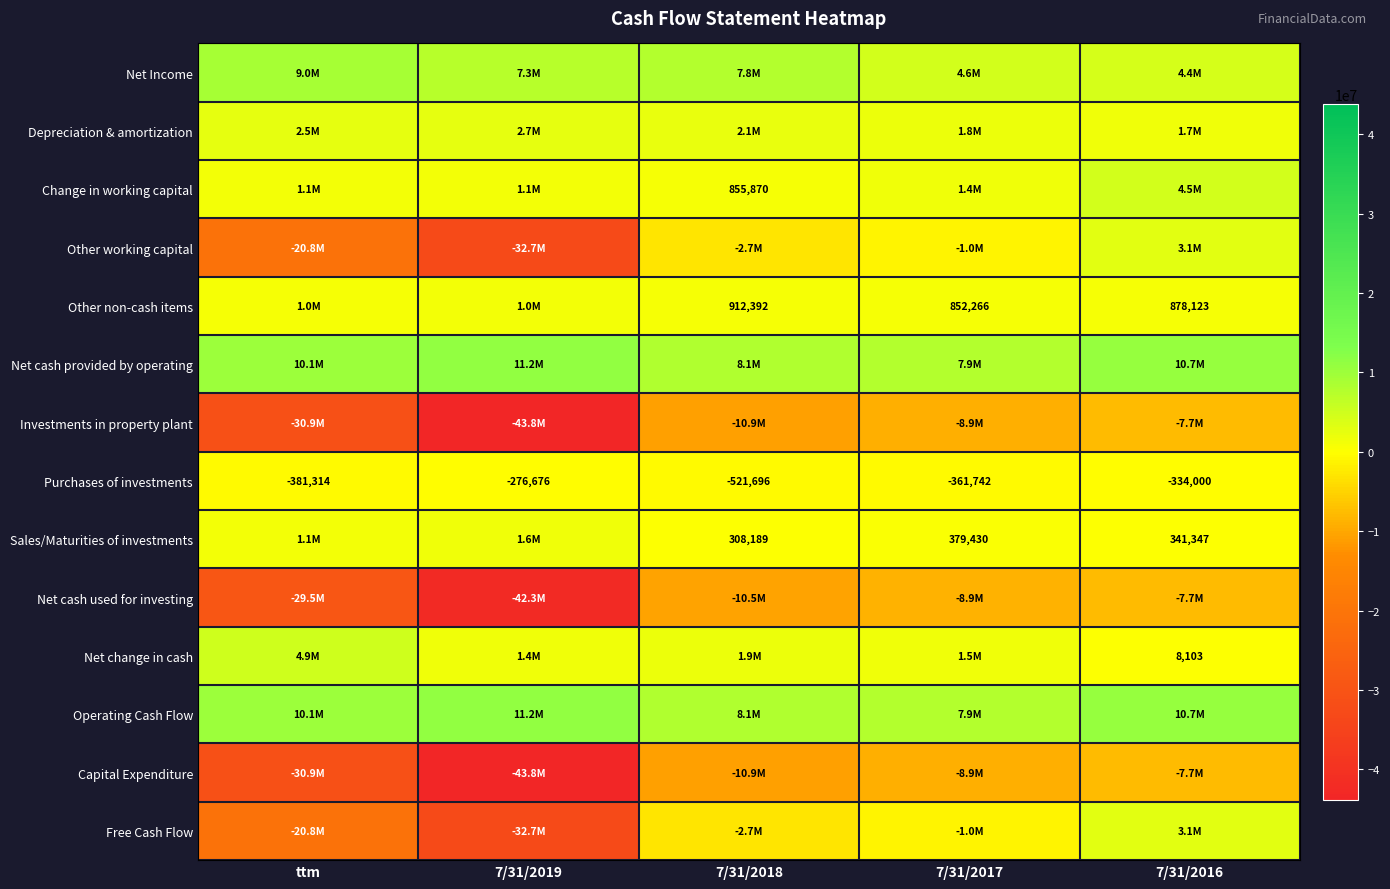

How many values in the Purchases of investments series are below -361742?

2